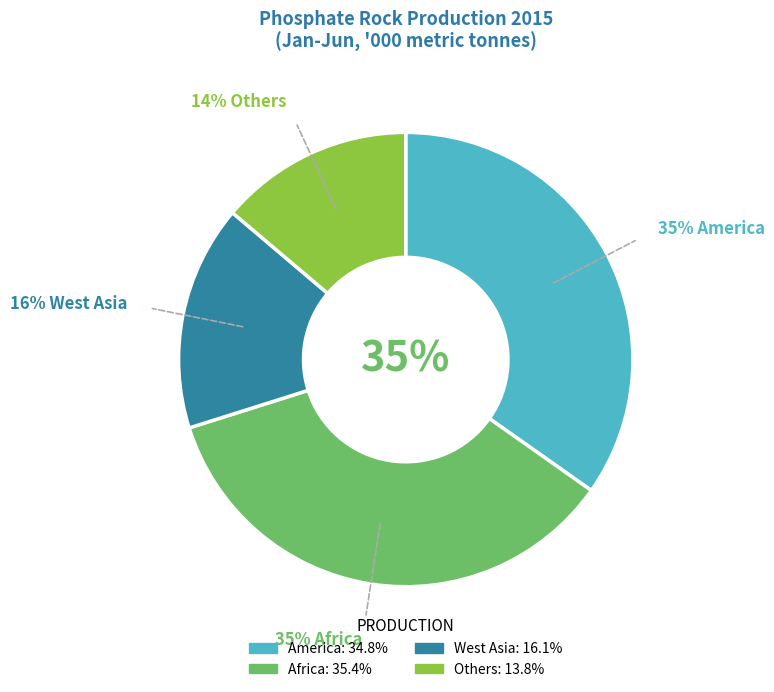

To the nearest percent, what portion does Africa represent?

35%